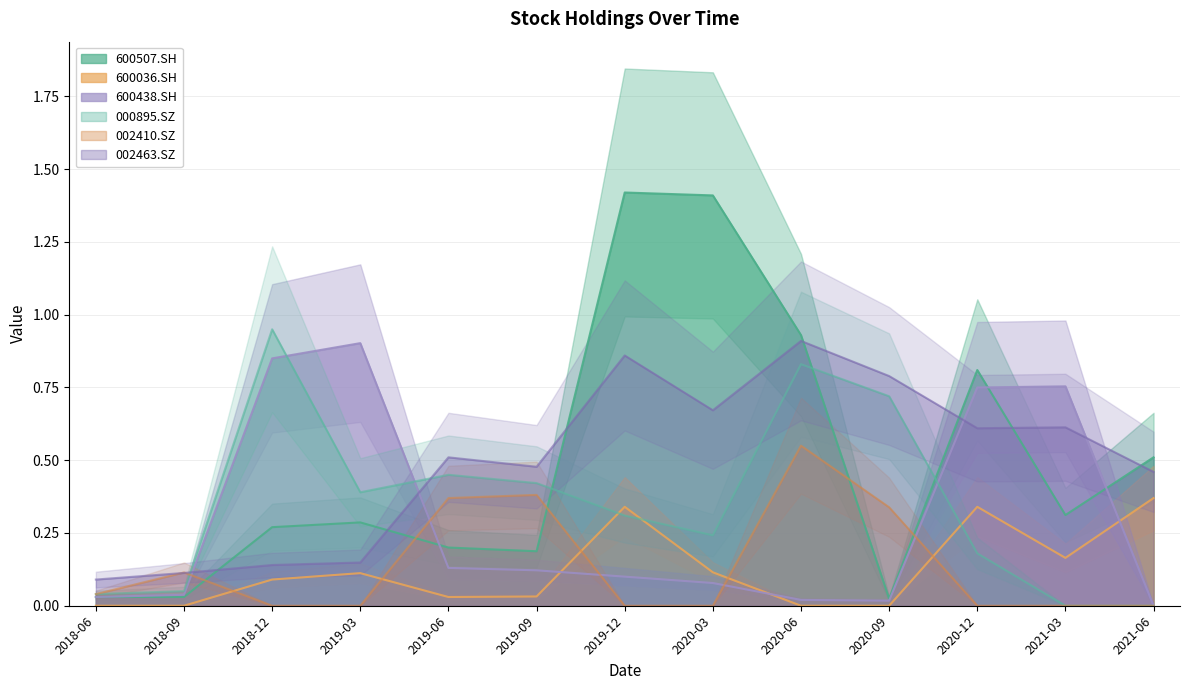

At 2019-03, list the series in order from smallest to largest.

002410.SZ, 600036.SH, 002463.SZ, 600507.SH, 000895.SZ, 600438.SH